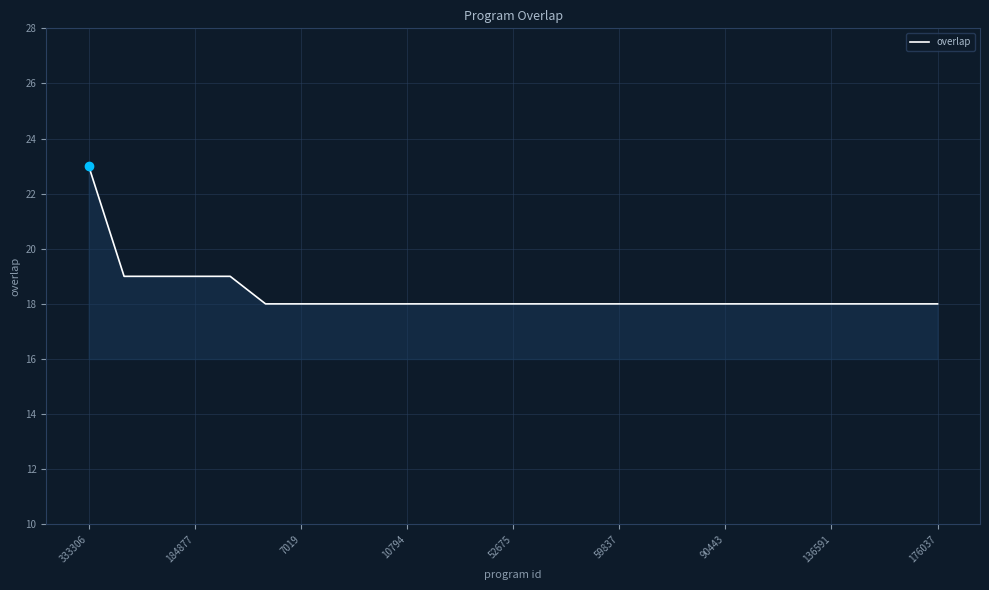

Reading left to right, what are all the values shown in this chart?

23	19	19	19	19	18	18	18	18	18	18	18	18	18	18	18	18	18	18	18	18	18	18	18	18